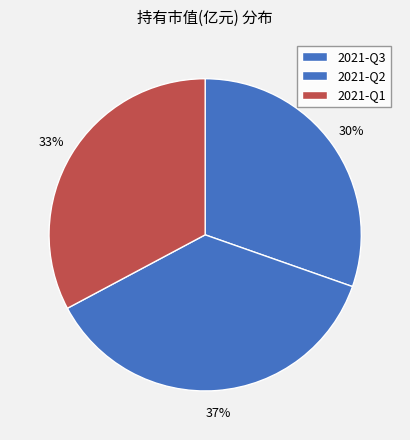

The 2021-Q3 slice represents 30% of the pie. True or false?

True